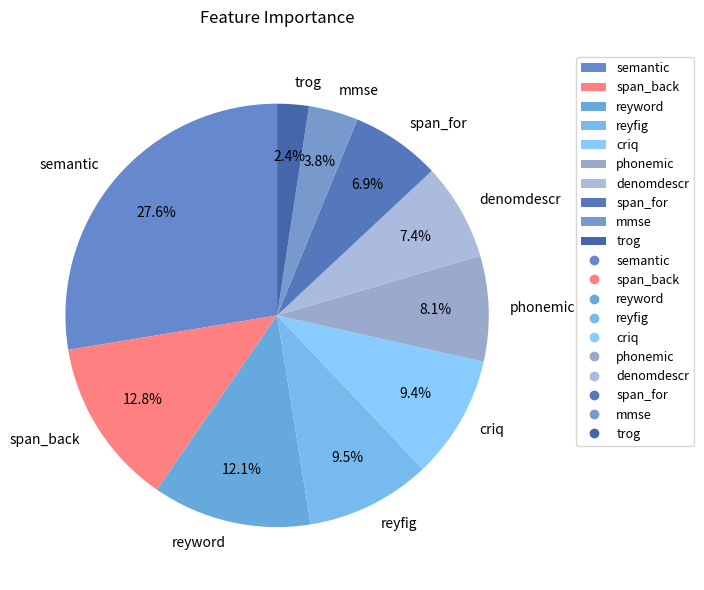

What percentage is the span_back slice, to the nearest percent?

13%